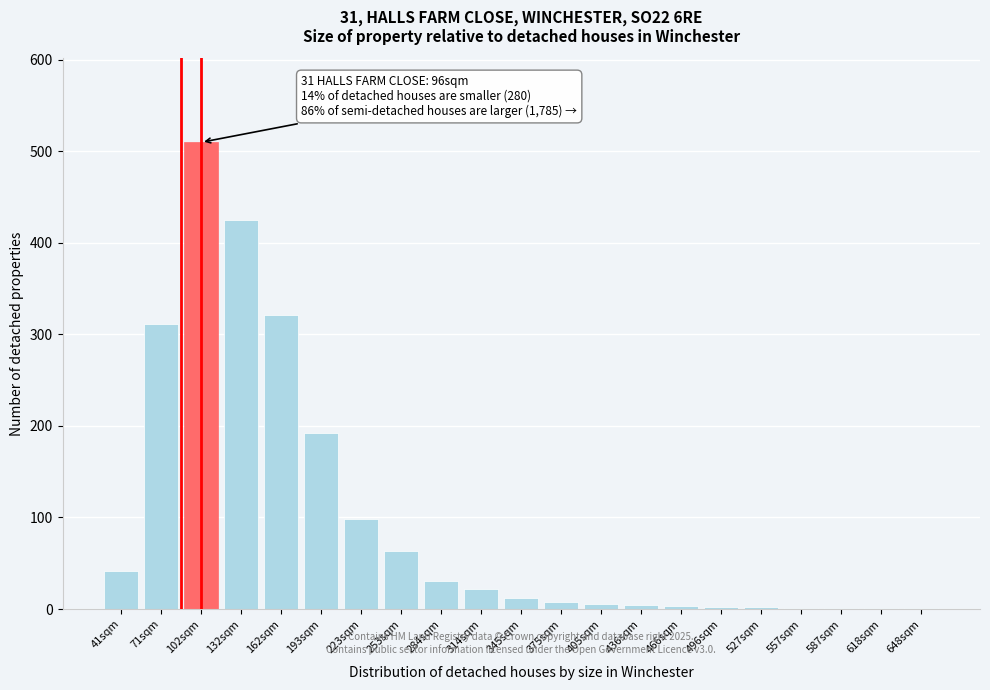

Which label corresponds to the largest value in the chart?

102sqm